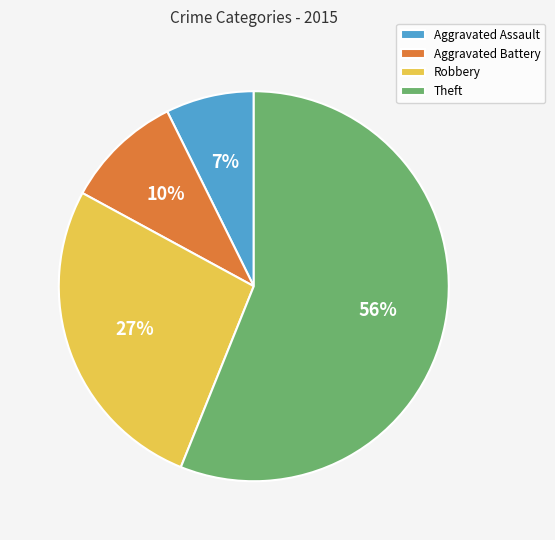

Which slice is the smallest?

Aggravated Assault